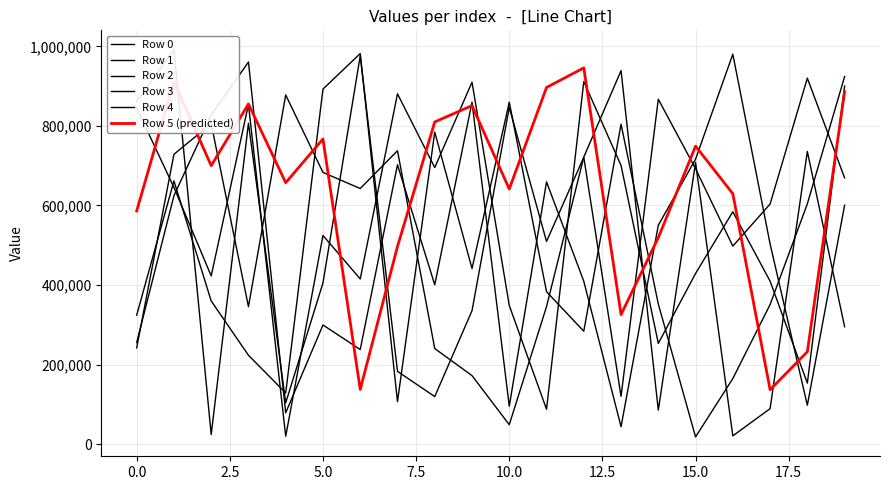

True or false: Row 2 and Row 5 (predicted) intersect in this chart.

True